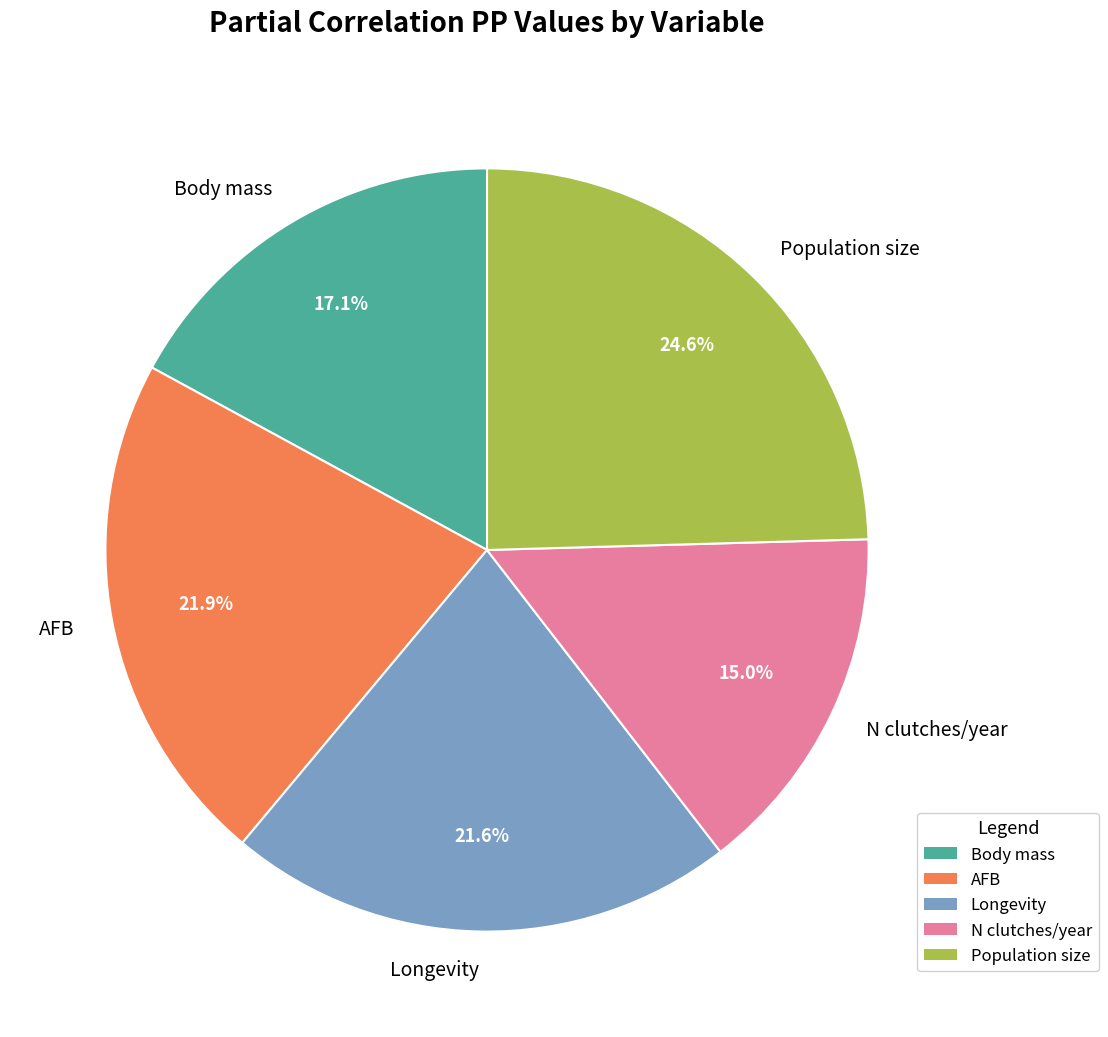

The Population size slice represents 32% of the pie. True or false?

False